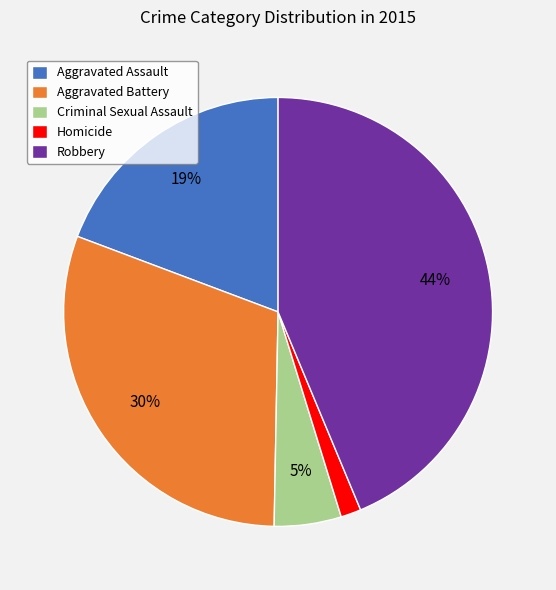

Is it true that Aggravated Battery is 17% of the pie?

False